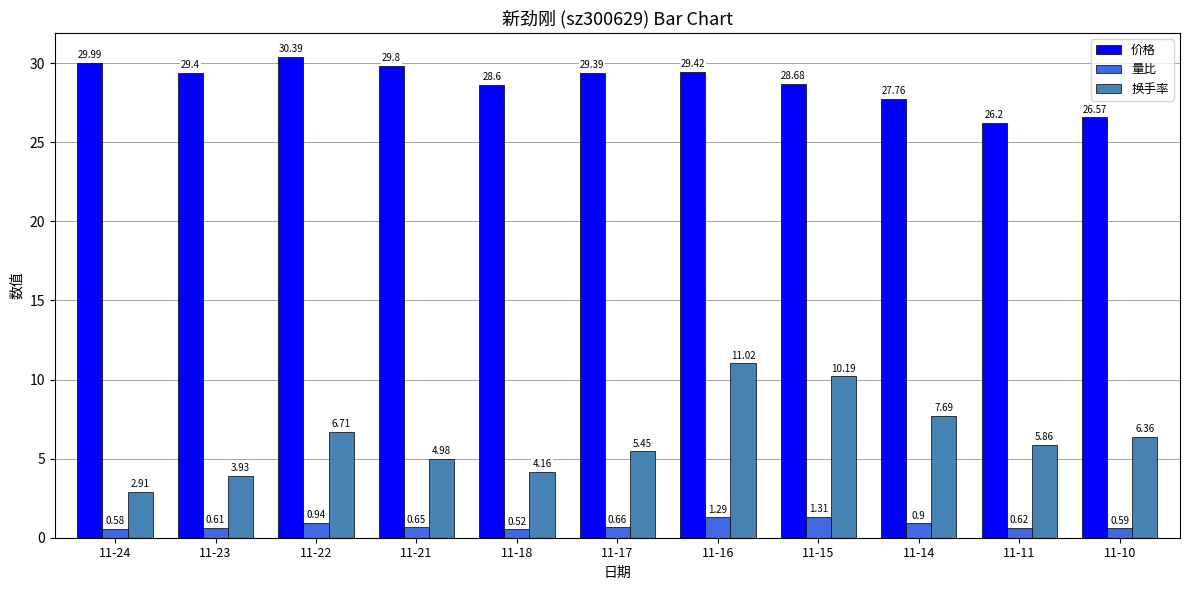

At 11-24, list the series in order from smallest to largest.

量比, 换手率, 价格